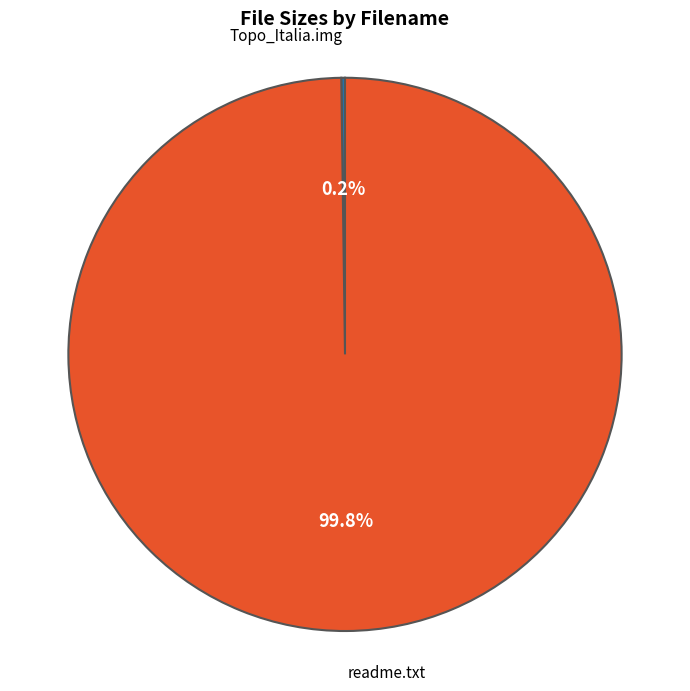

Does any single category account for the majority?

Yes